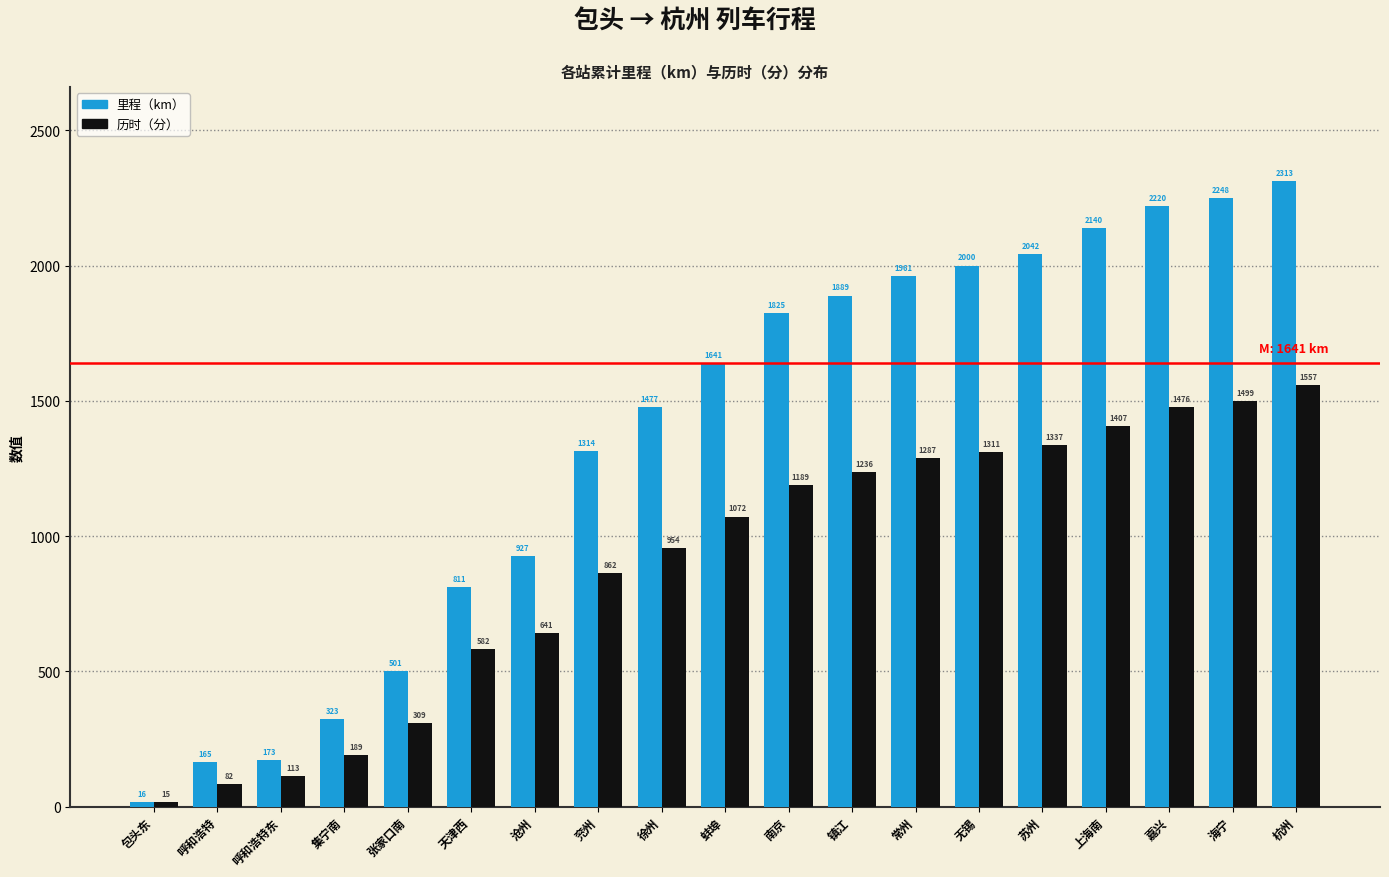

Reading right to left, transcribe all the data shown in this chart.

里程（km）: 杭州=2313	海宁=2248	嘉兴=2220	上海南=2140	苏州=2042	无锡=2000	常州=1961	镇江=1889	南京=1825	蚌埠=1641	徐州=1477	兖州=1314	沧州=927	天津西=811	张家口南=501	集宁南=323	呼和浩特东=173	呼和浩特=165	包头东=16
历时（分）: 杭州=1557	海宁=1499	嘉兴=1476	上海南=1407	苏州=1337	无锡=1311	常州=1287	镇江=1236	南京=1189	蚌埠=1072	徐州=954	兖州=862	沧州=641	天津西=582	张家口南=309	集宁南=189	呼和浩特东=113	呼和浩特=82	包头东=15